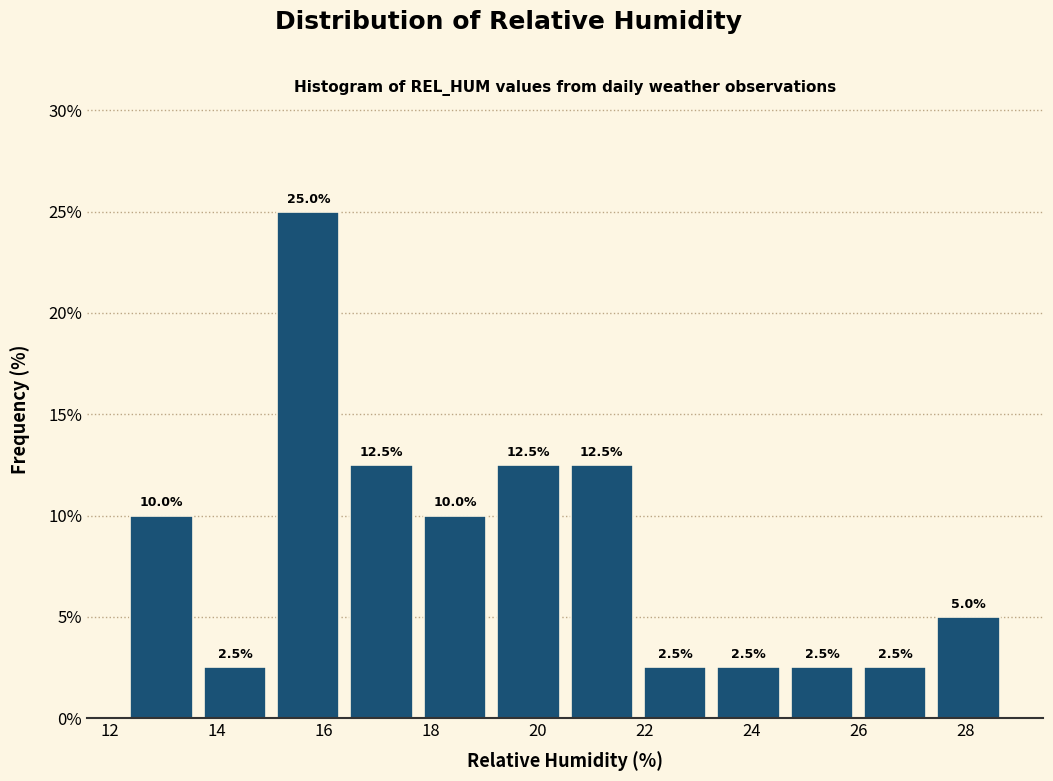

Reading left to right, list every bar in this chart as the range it spans on the x-axis followed by its height. The bar edges are not printed on the chart, so give them approximately, as read against the axis.

12.2 to 13.6: 10.0
13.6 to 15.0: 2.5
15.0 to 16.4: 25.0
16.4 to 17.8: 12.5
17.8 to 19.2: 10.0
19.2 to 20.6: 12.5
20.6 to 21.8: 12.5
21.8 to 23.2: 2.5
23.2 to 24.6: 2.5
24.6 to 26.0: 2.5
26.0 to 27.4: 2.5
27.4 to 28.8: 5.0